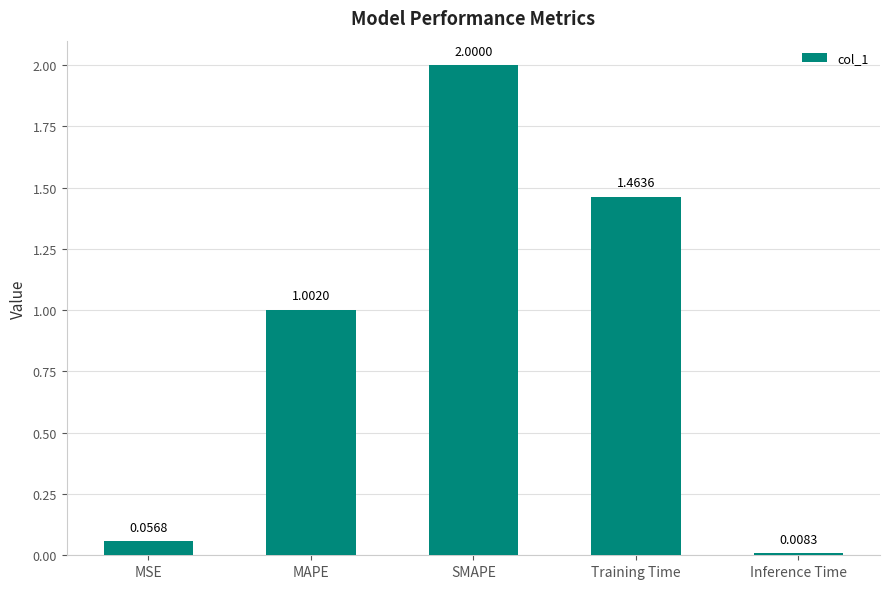

What is the difference between the values at MAPE and SMAPE?

1.0